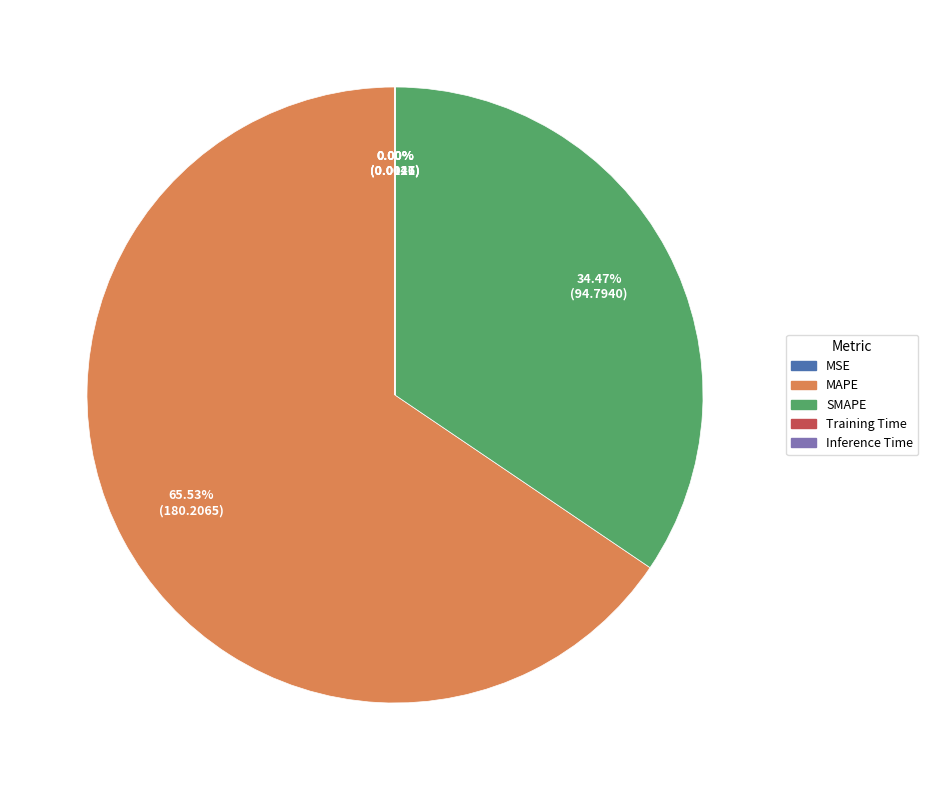

Is there any slice that represents more than half of the pie?

Yes